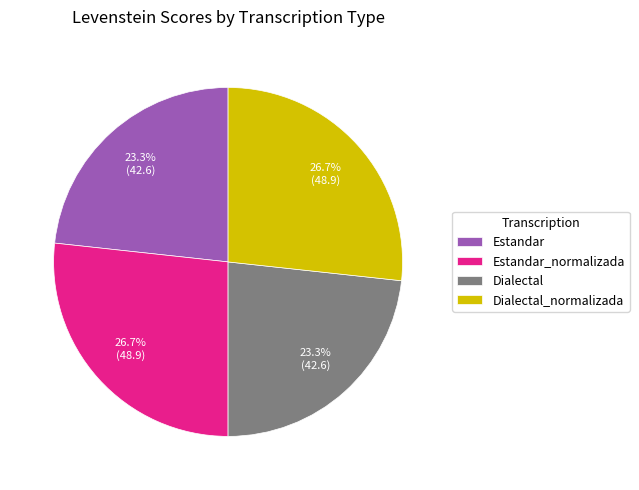

Which has a higher value, Dialectal_normalizada or Dialectal?

Dialectal_normalizada